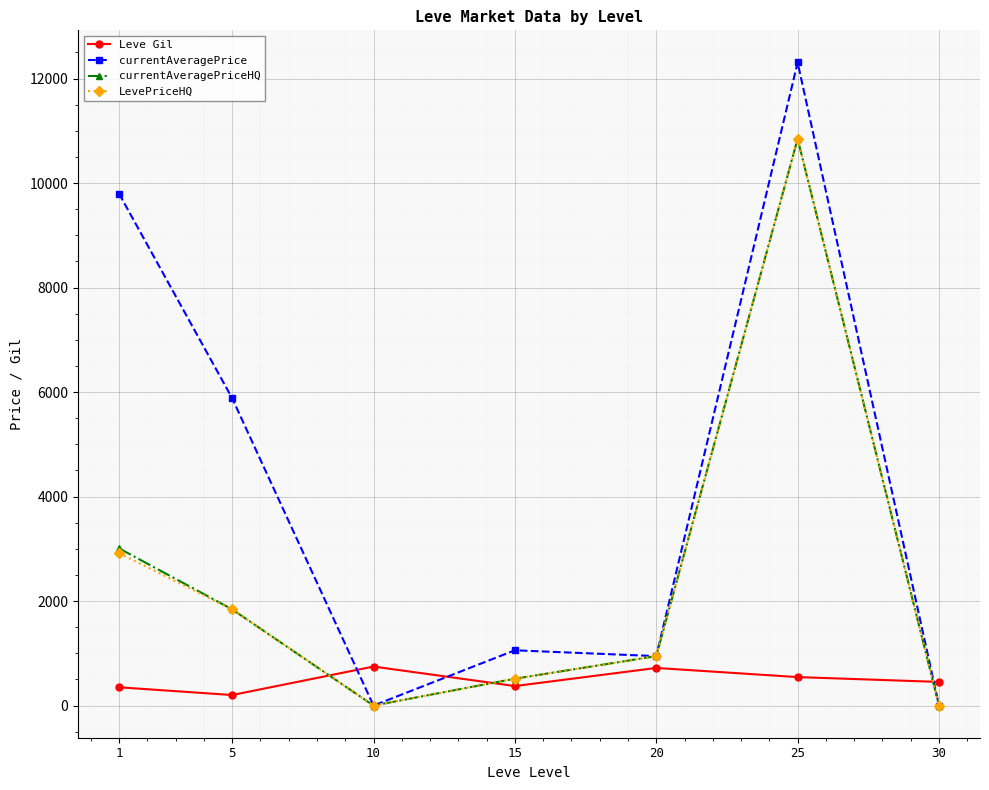

Which series ends up on top after the final intersection of Leve Gil and currentAveragePrice?

Leve Gil